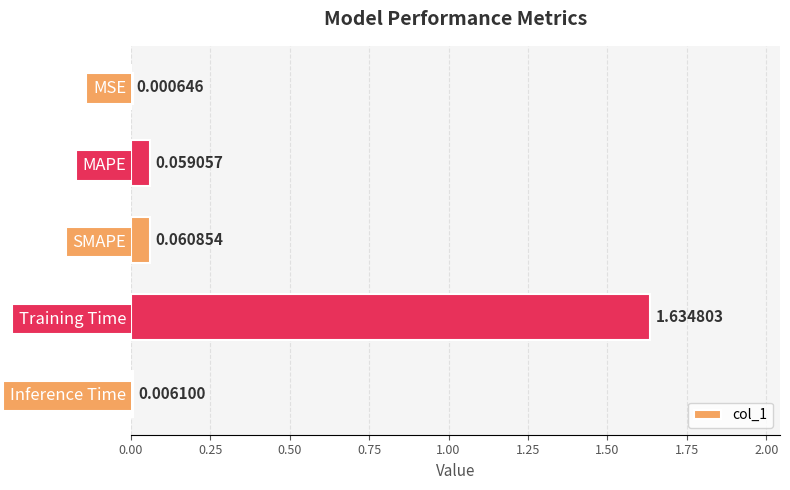

What is the sum of all values?

1.8